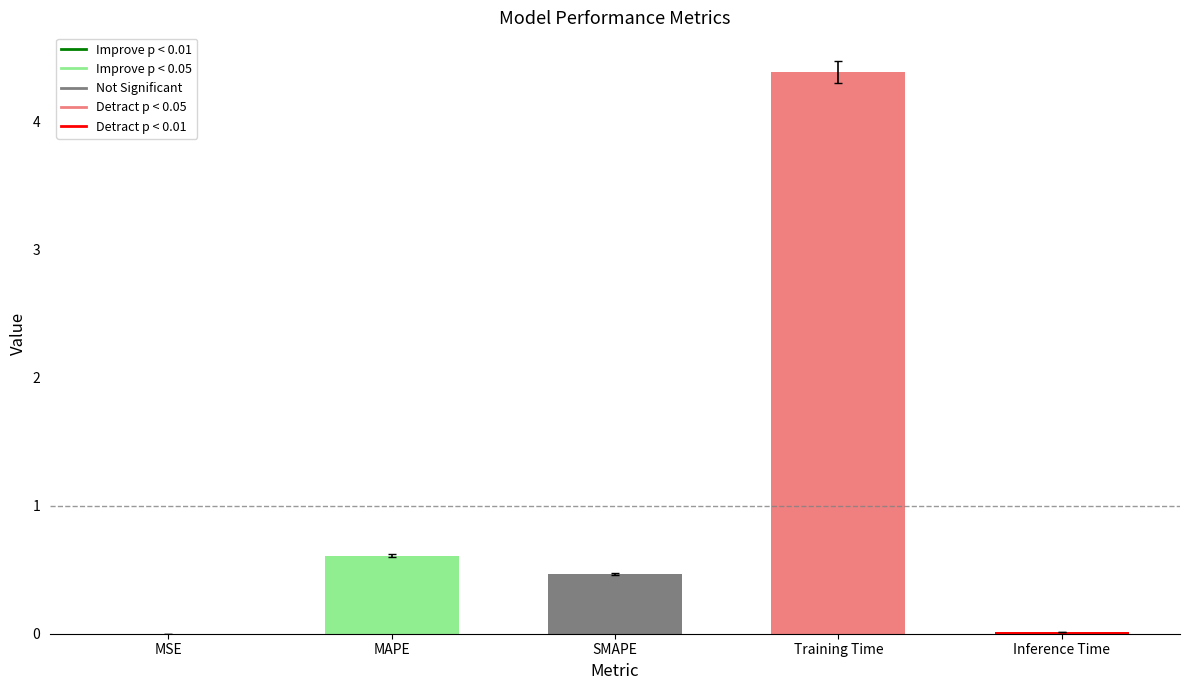

What is the approximate value at Training Time?

4.4